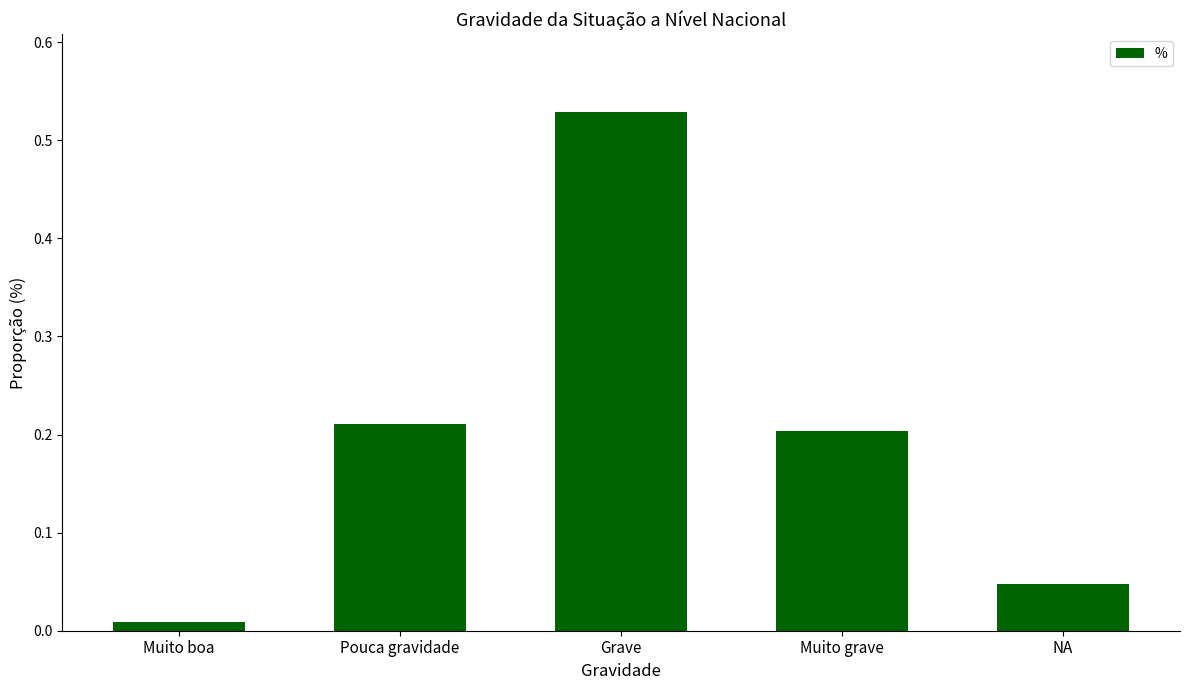

How many bars are there in total?

5